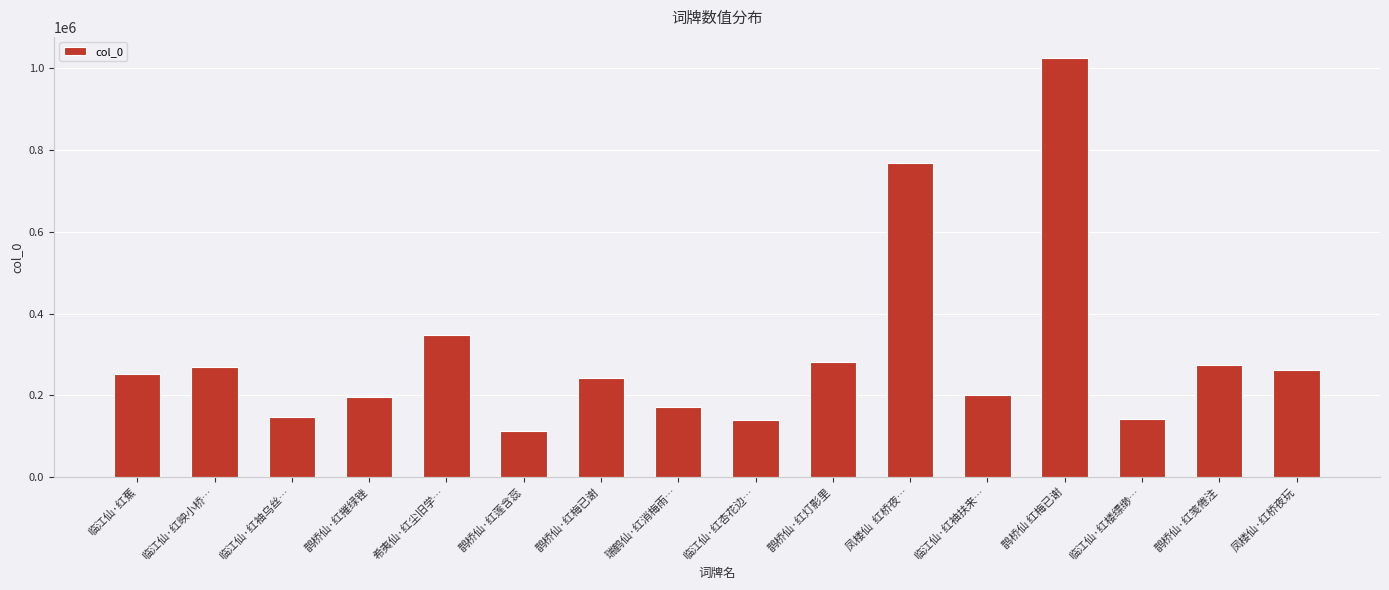

True or false: the data shows 159558 at 鹊桥仙·红莲含蕊.

False